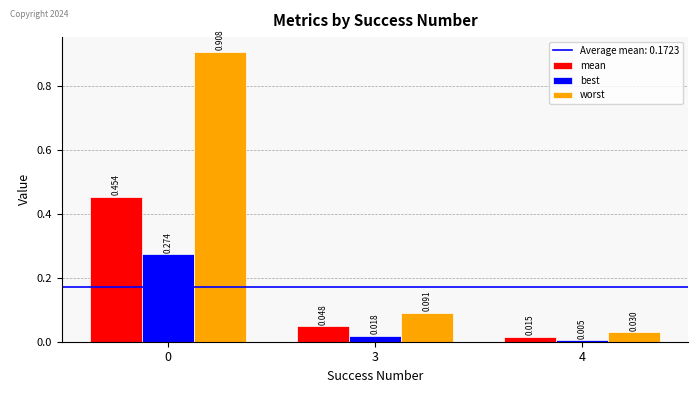

Rank the series at 0 from lowest to highest value.

best, mean, worst